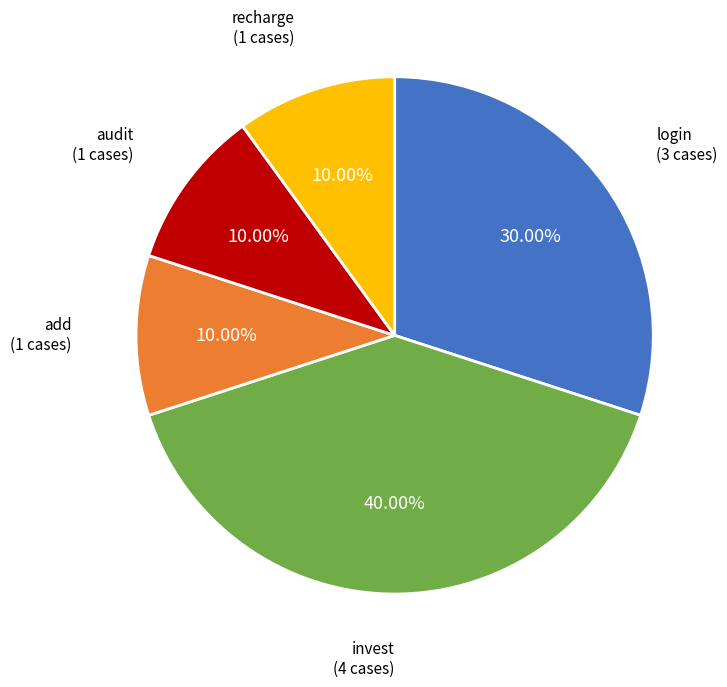

Does any single category account for the majority?

No